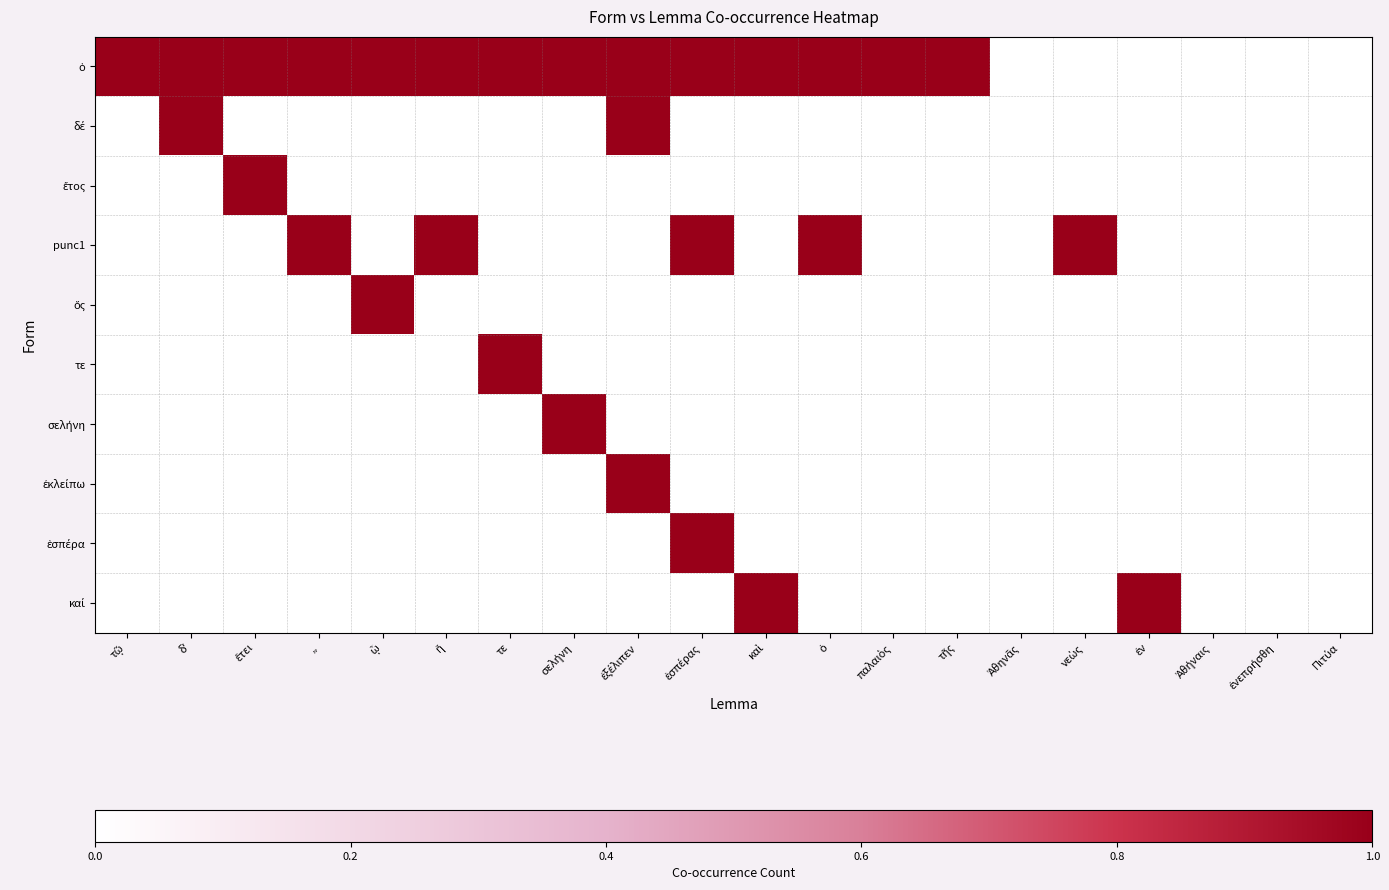

What is the total value across all series at σελήνη?

2